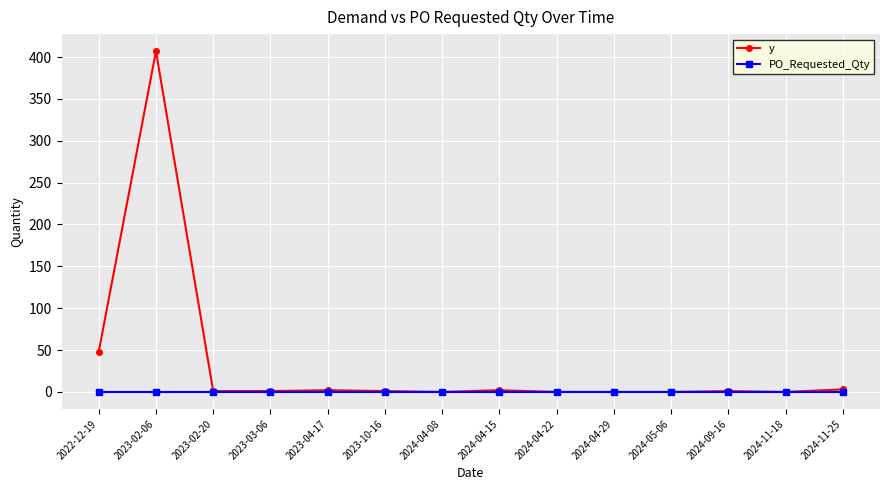

Which series has the widest spread of values?

y